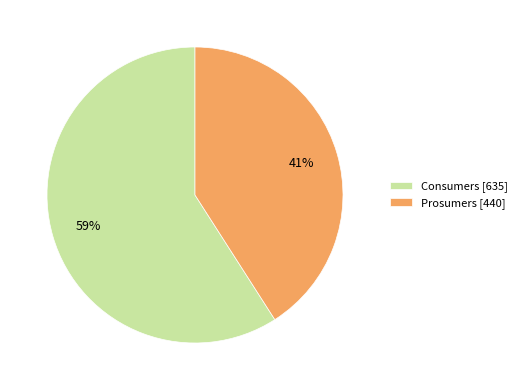

Is it true that Prosumers is 53% of the pie?

False